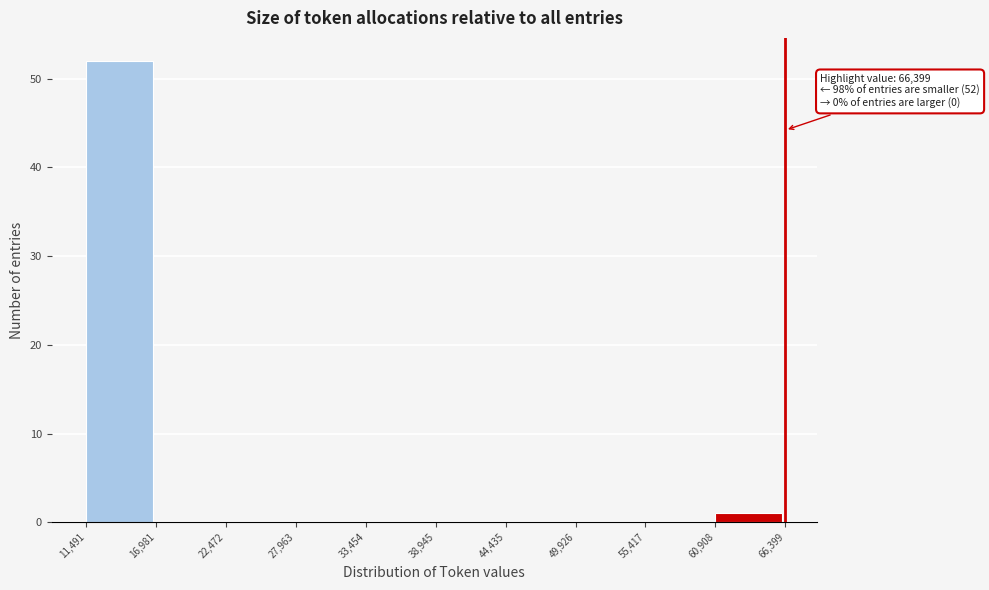

Over which range of the x-axis is the bar tallest?

11,491 to 16,981